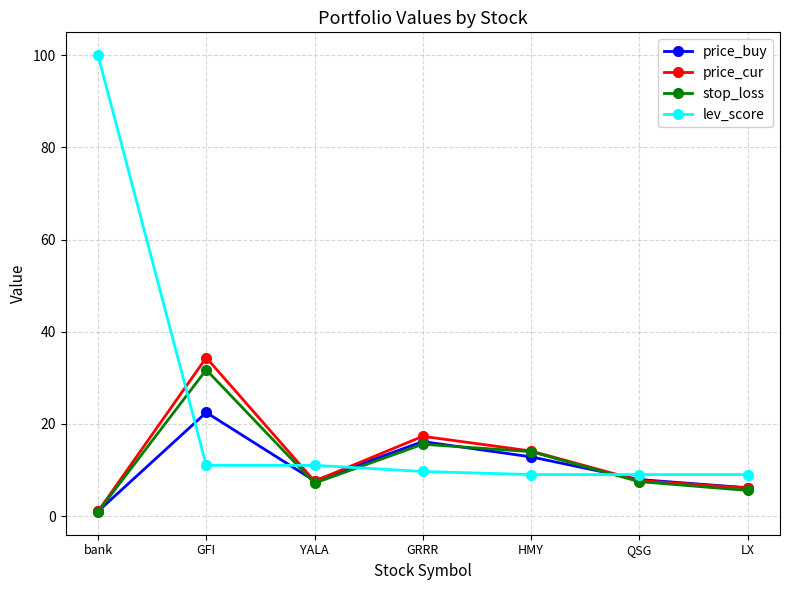

Does the chart have visible grid lines?

Yes